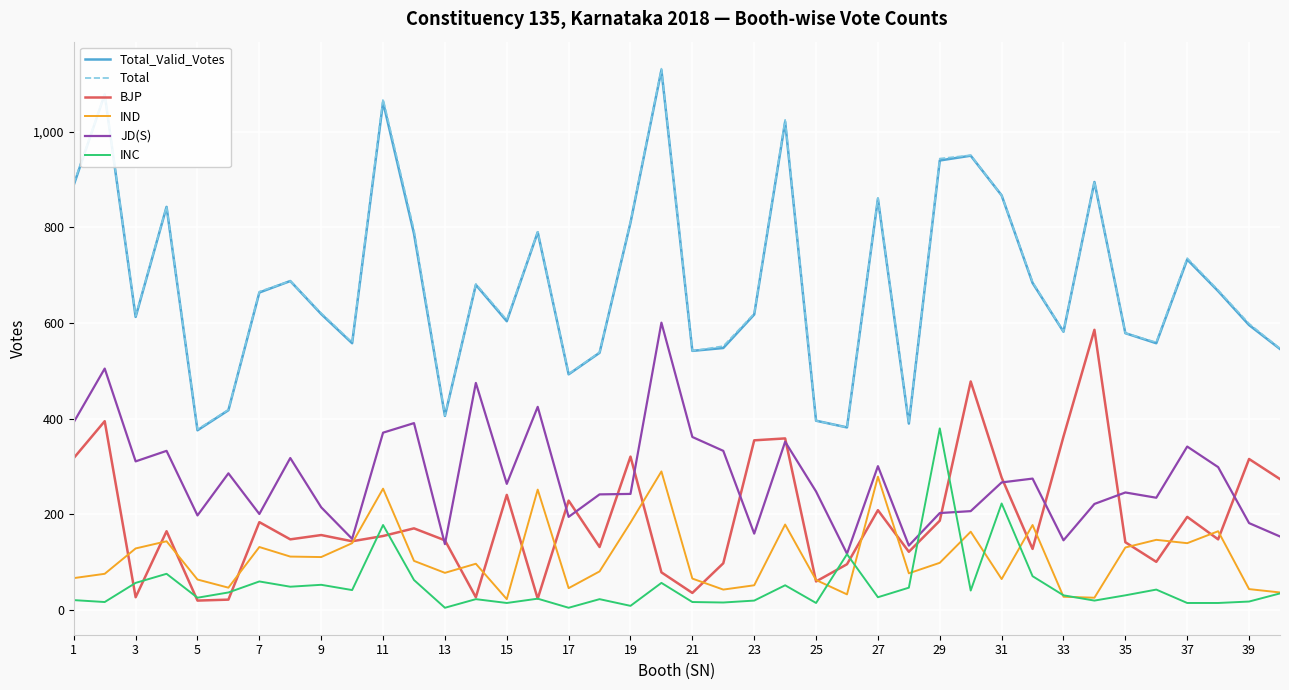

What is the highest value of the JD(S) series?

601